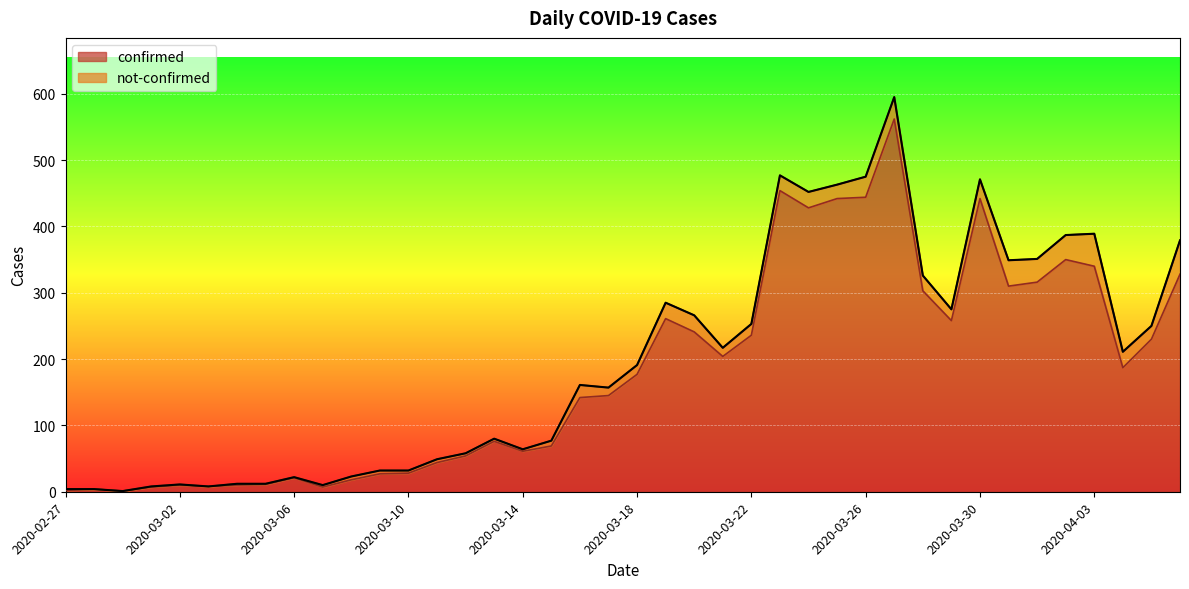

How many lines are shown in the chart?

2